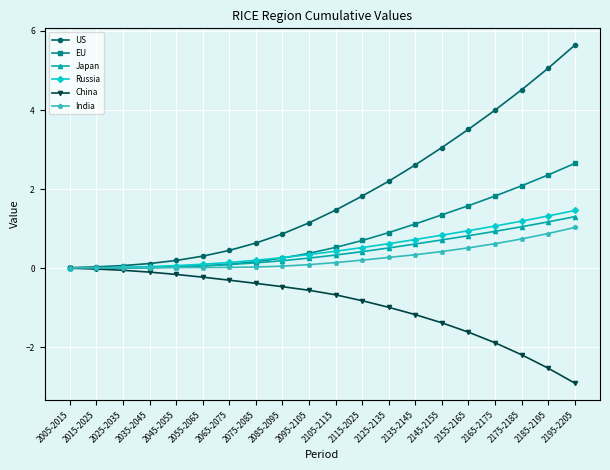

Which category has the highest value in the US series?

2195-2205